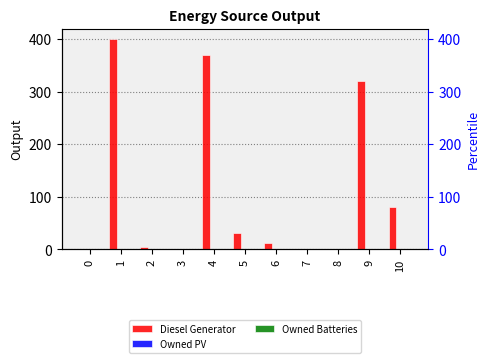

How many distinct data groups are displayed?

3